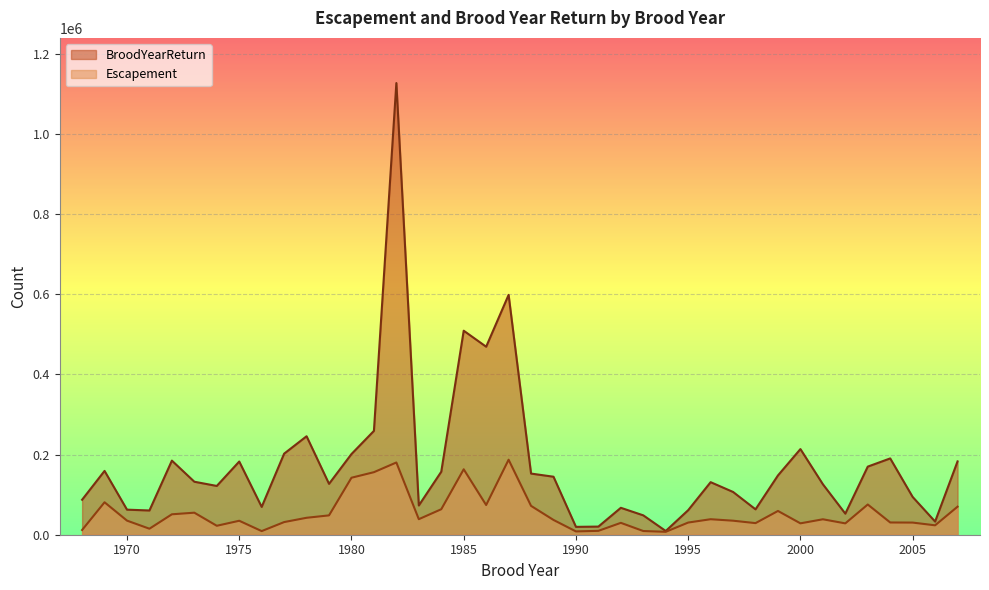

Reading left to right, transcribe all the data shown in this chart.

Escapement: 1968=11800	1969=81000	1970=35200	1971=15000	1972=51000	1973=55000	1974=22334	1975=34855	1976=9056	1977=31562	1978=42284	1979=48281	1980=142253	1981=156112	1982=180314	1983=38783	1984=63622	1985=163342	1986=74135	1987=187263	1988=72023	1989=36881	1990=8250	1991=9701	1992=29642	1993=9232	1994=7264	1995=30382	1996=38693	1997=35010	1998=28963	1999=59311	2000=28416	2001=38547	2002=28323	2003=75427	2004=30569	2005=30313	2006=23479	2007=70001
BroodYearReturn: 1968=87325	1969=159288	1970=62559	1971=60516	1972=184971	1973=132284	1974=121757	1975=182706	1976=69421	1977=202340	1978=245808	1979=126991	1980=201387	1981=259167	1982=1127475	1983=73025	1984=157245	1985=509274	1986=469305	1987=598733	1988=152650	1989=144785	1990=19620	1991=20302	1992=67203	1993=48357	1994=9291	1995=61296	1996=131181	1997=106751	1998=63370	1999=148052	2000=213816	2001=126026	2002=52603	2003=170013	2004=190475	2005=94282	2006=32870	2007=183026